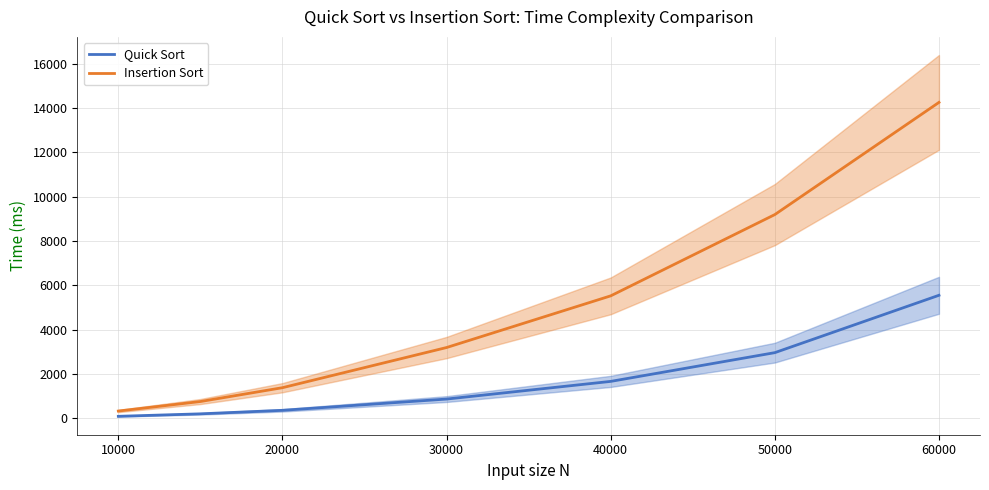

At 40000, list the series in order from smallest to largest.

Quick Sort, Insertion Sort